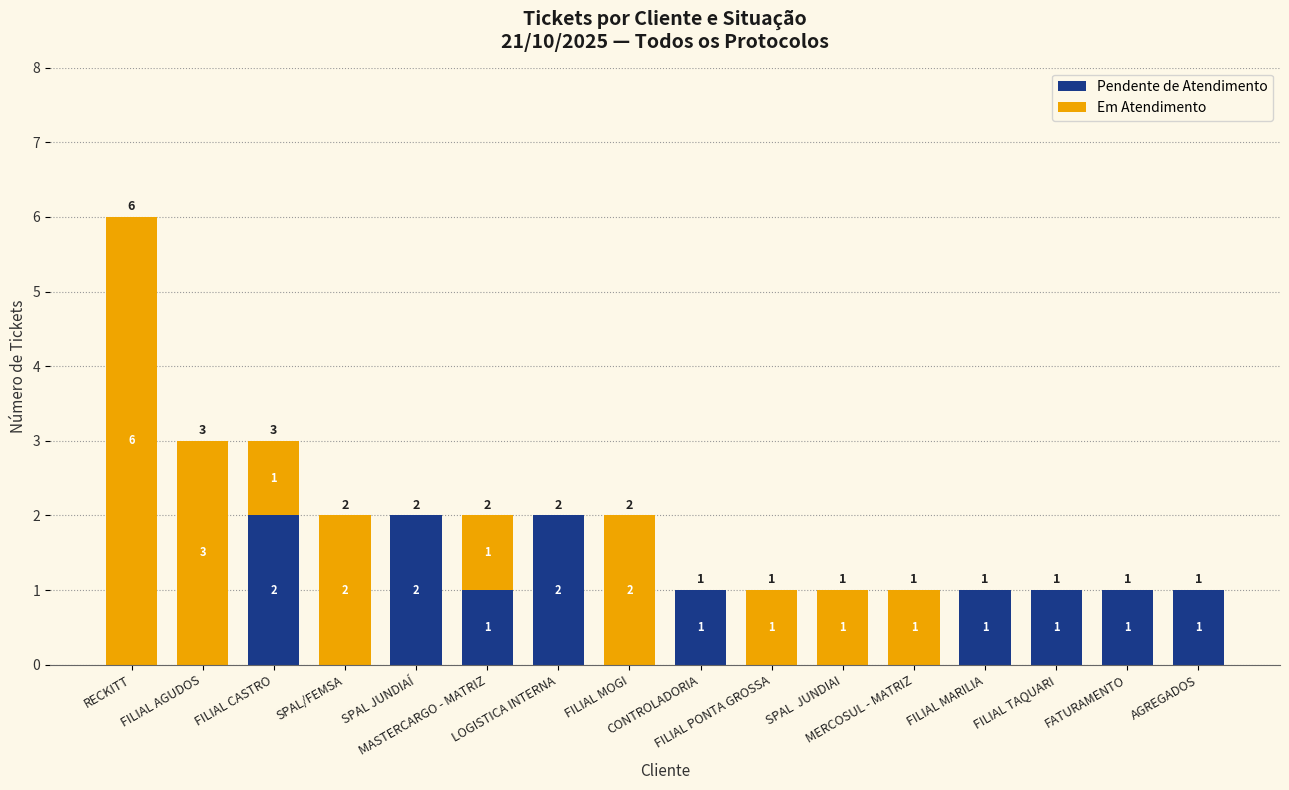

Count the Pendente de Atendimento values in the range 0 to 1.

13